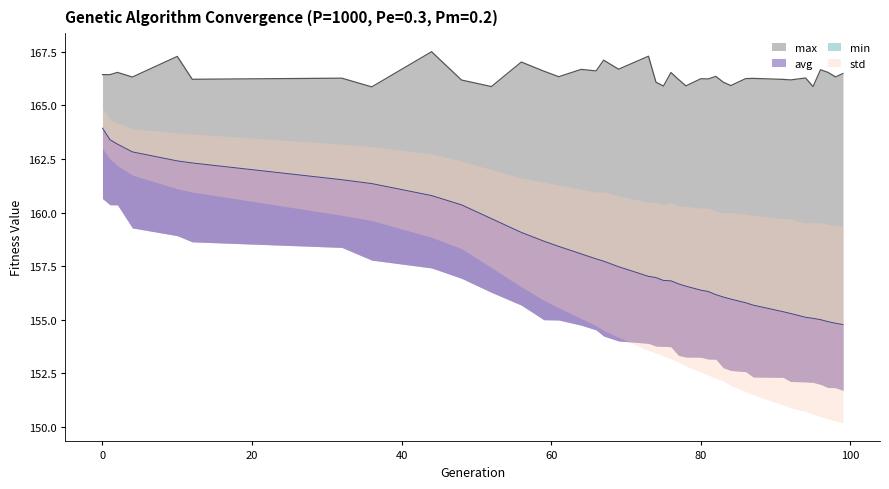

How many categories are shown in the chart?

39